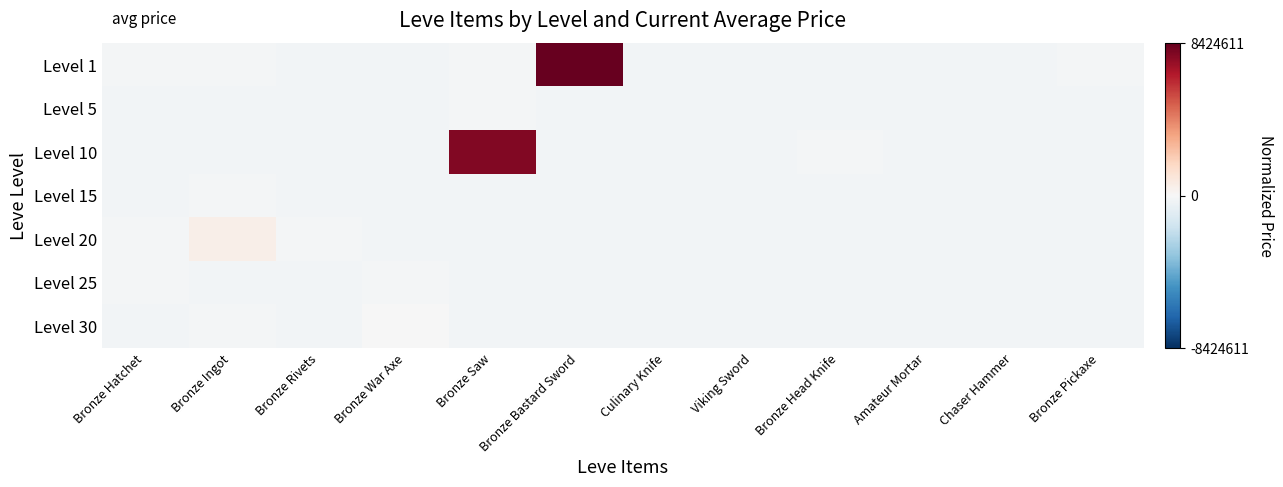

Reading left to right, transcribe all the data shown in this chart.

Level 1: Bronze Hatchet=-0.0	Bronze Ingot=-0.0	Bronze Rivets=-0.0	Bronze War Axe=-0.0	Bronze Saw=-0.0	Bronze Bastard Sword=1.0	Culinary Knife=-0.0	Viking Sword=-0.0	Bronze Head Knife=-0.0	Amateur Mortar=-0.0	Chaser Hammer=-0.0	Bronze Pickaxe=-0.0
Level 5: Bronze Hatchet=-0.0	Bronze Ingot=-0.0	Bronze Rivets=-0.0	Bronze War Axe=-0.0	Bronze Saw=-0.0	Bronze Bastard Sword=-0.0	Culinary Knife=-0.0	Viking Sword=-0.0	Bronze Head Knife=-0.0	Amateur Mortar=-0.0	Chaser Hammer=-0.0	Bronze Pickaxe=-0.0
Level 10: Bronze Hatchet=-0.0	Bronze Ingot=-0.0	Bronze Rivets=-0.0	Bronze War Axe=-0.0	Bronze Saw=0.9	Bronze Bastard Sword=-0.0	Culinary Knife=-0.0	Viking Sword=-0.0	Bronze Head Knife=-0.0	Amateur Mortar=-0.0	Chaser Hammer=-0.0	Bronze Pickaxe=-0.0
Level 15: Bronze Hatchet=-0.0	Bronze Ingot=-0.0	Bronze Rivets=-0.0	Bronze War Axe=-0.0	Bronze Saw=-0.0	Bronze Bastard Sword=-0.0	Culinary Knife=-0.0	Viking Sword=-0.0	Bronze Head Knife=-0.0	Amateur Mortar=-0.0	Chaser Hammer=-0.0	Bronze Pickaxe=-0.0
Level 20: Bronze Hatchet=-0.0	Bronze Ingot=0.1	Bronze Rivets=-0.0	Bronze War Axe=-0.0	Bronze Saw=-0.0	Bronze Bastard Sword=-0.0	Culinary Knife=-0.0	Viking Sword=-0.0	Bronze Head Knife=-0.0	Amateur Mortar=-0.0	Chaser Hammer=-0.0	Bronze Pickaxe=-0.0
Level 25: Bronze Hatchet=-0.0	Bronze Ingot=-0.0	Bronze Rivets=-0.0	Bronze War Axe=-0.0	Bronze Saw=-0.0	Bronze Bastard Sword=-0.0	Culinary Knife=-0.0	Viking Sword=-0.0	Bronze Head Knife=-0.0	Amateur Mortar=-0.0	Chaser Hammer=-0.0	Bronze Pickaxe=-0.0
Level 30: Bronze Hatchet=-0.0	Bronze Ingot=-0.0	Bronze Rivets=-0.0	Bronze War Axe=-0.0	Bronze Saw=-0.0	Bronze Bastard Sword=-0.0	Culinary Knife=-0.0	Viking Sword=-0.0	Bronze Head Knife=-0.0	Amateur Mortar=-0.0	Chaser Hammer=-0.0	Bronze Pickaxe=-0.0